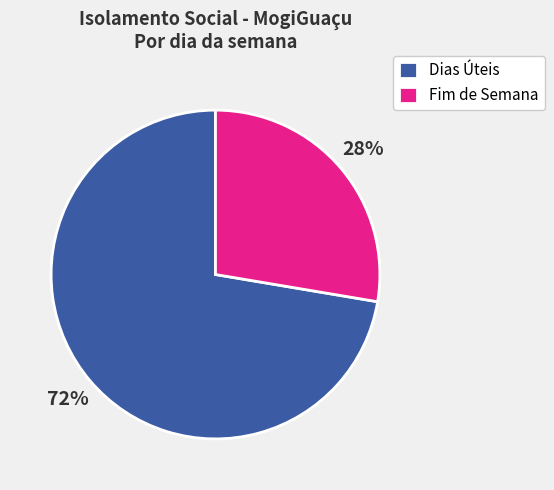

The Fim de Semana slice represents 33% of the pie. True or false?

False